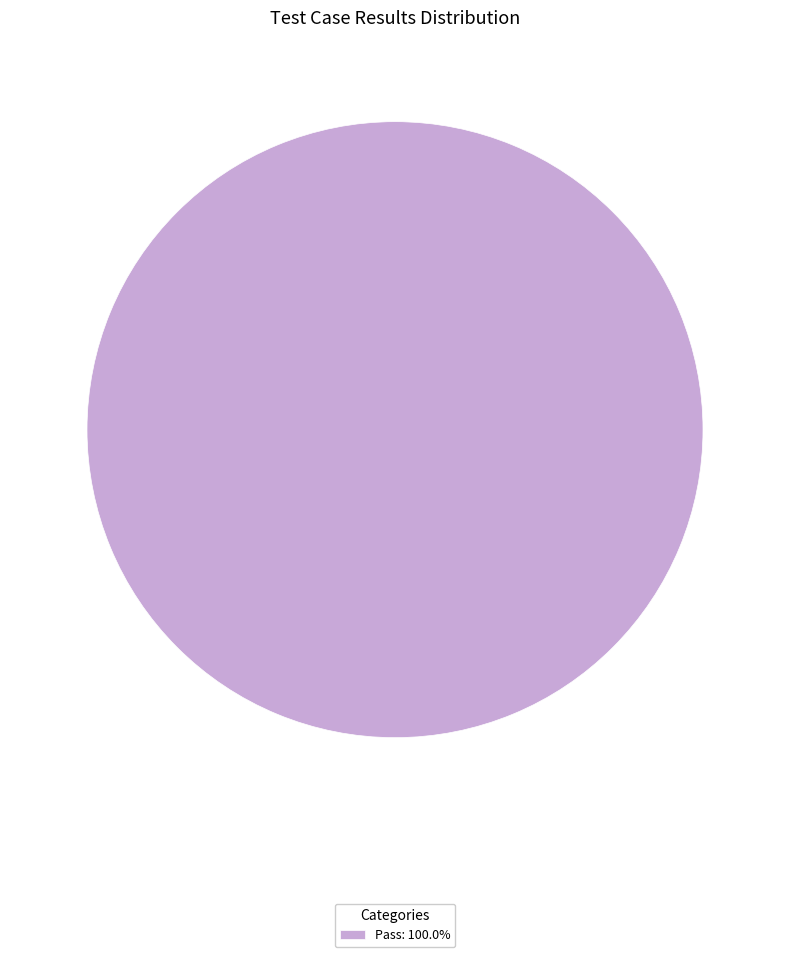

Does any single category account for the majority?

Yes